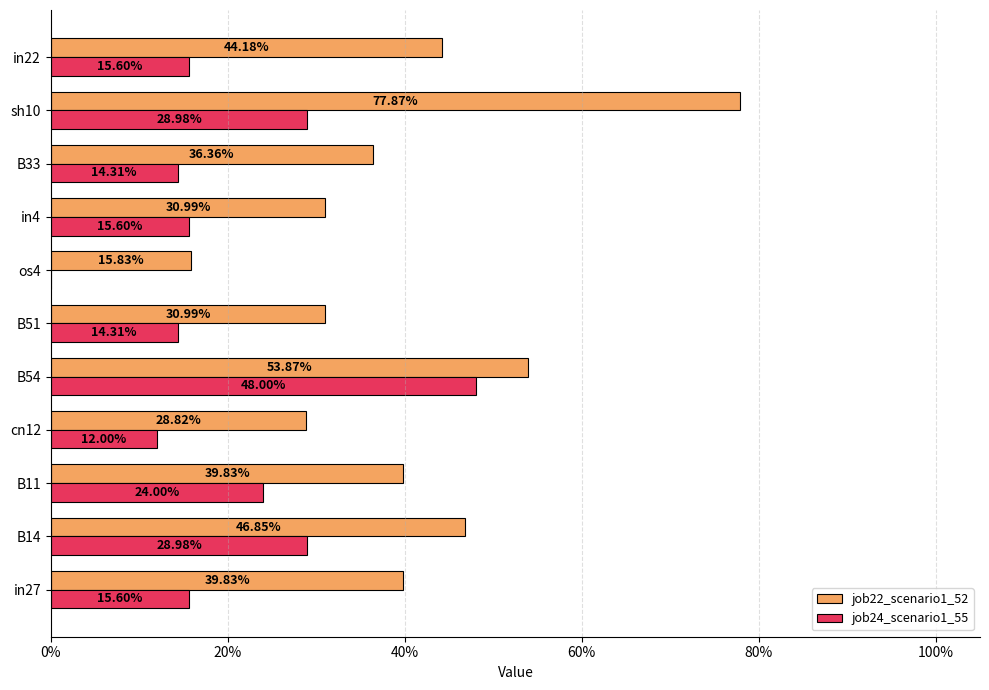

Reading left to right, transcribe all the data shown in this chart.

job22_scenario1_52: 0.4	0.5	0.4	0.3	0.5	0.3	0.2	0.3	0.4	0.8	0.4
job24_scenario1_55: 0.2	0.3	0.2	0.1	0.5	0.1	0.0	0.2	0.1	0.3	0.2